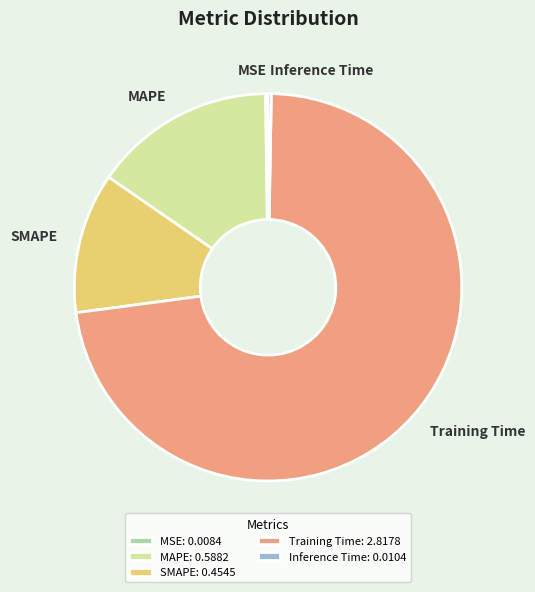

Does SMAPE: 0.4545 represent more than half of the total?

No